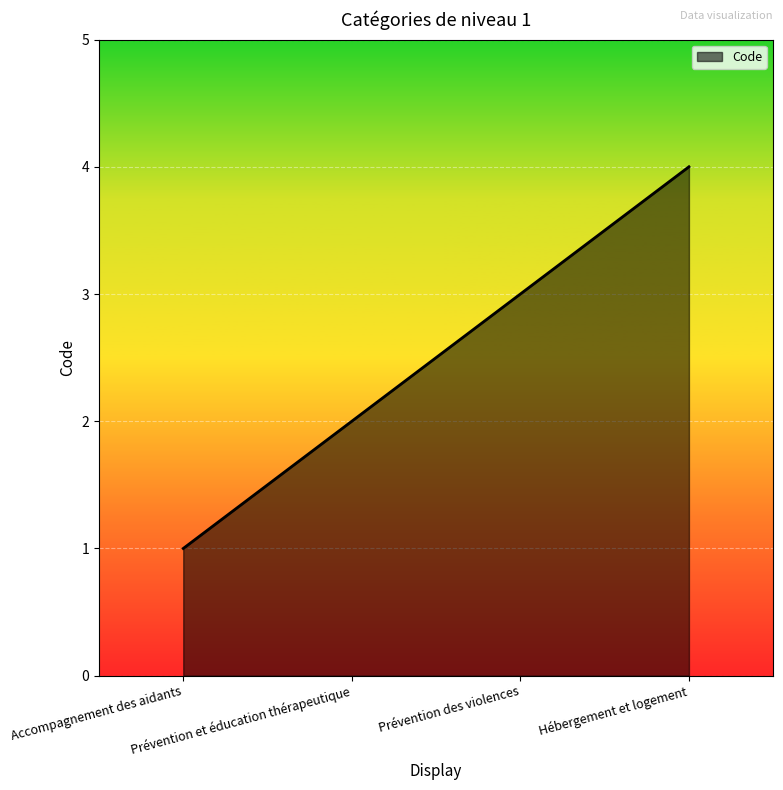

True or false: the data has more than 2 interior local peaks.

False